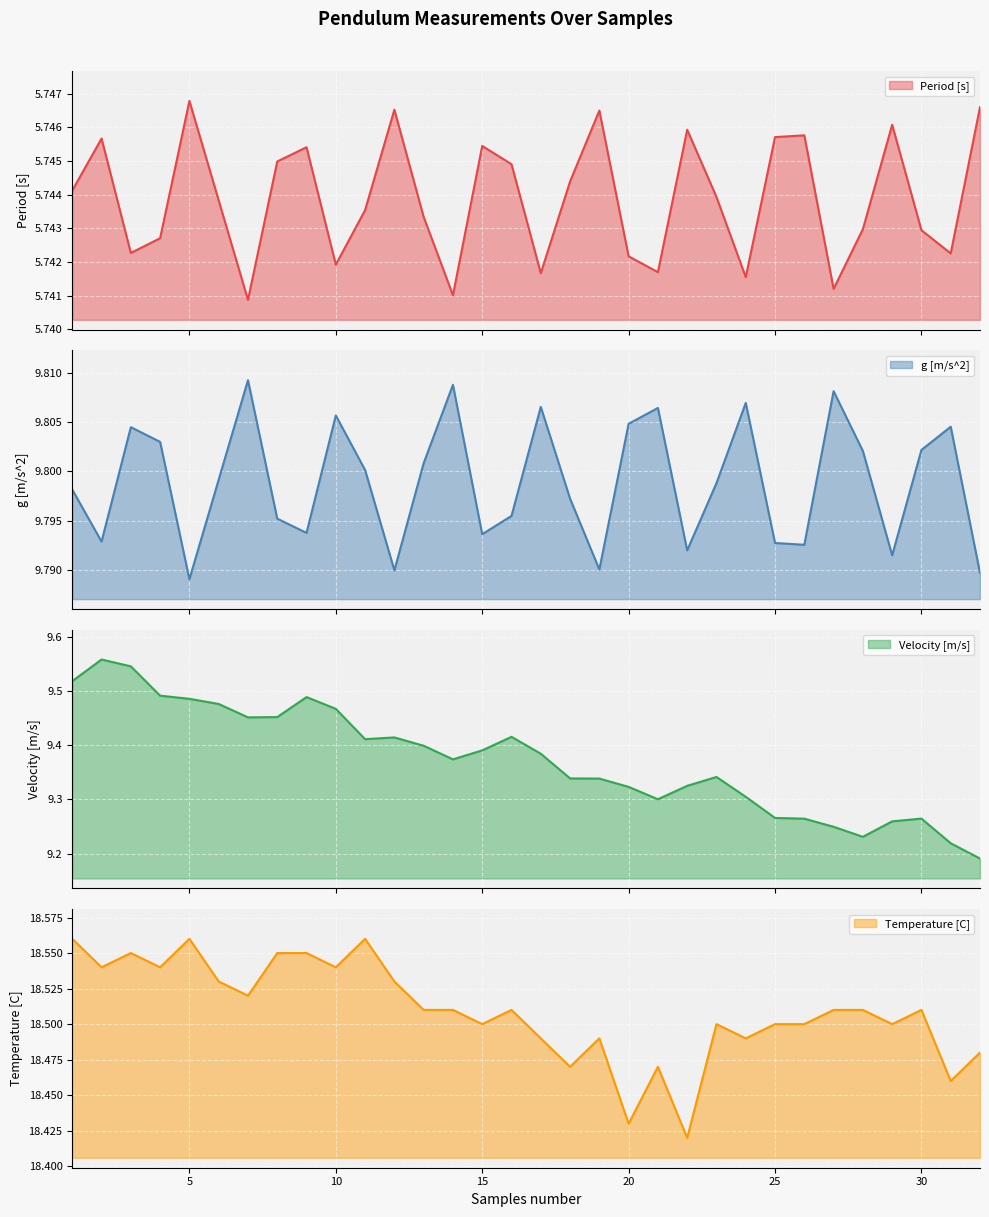

At which category is the sum across all series the highest?

3